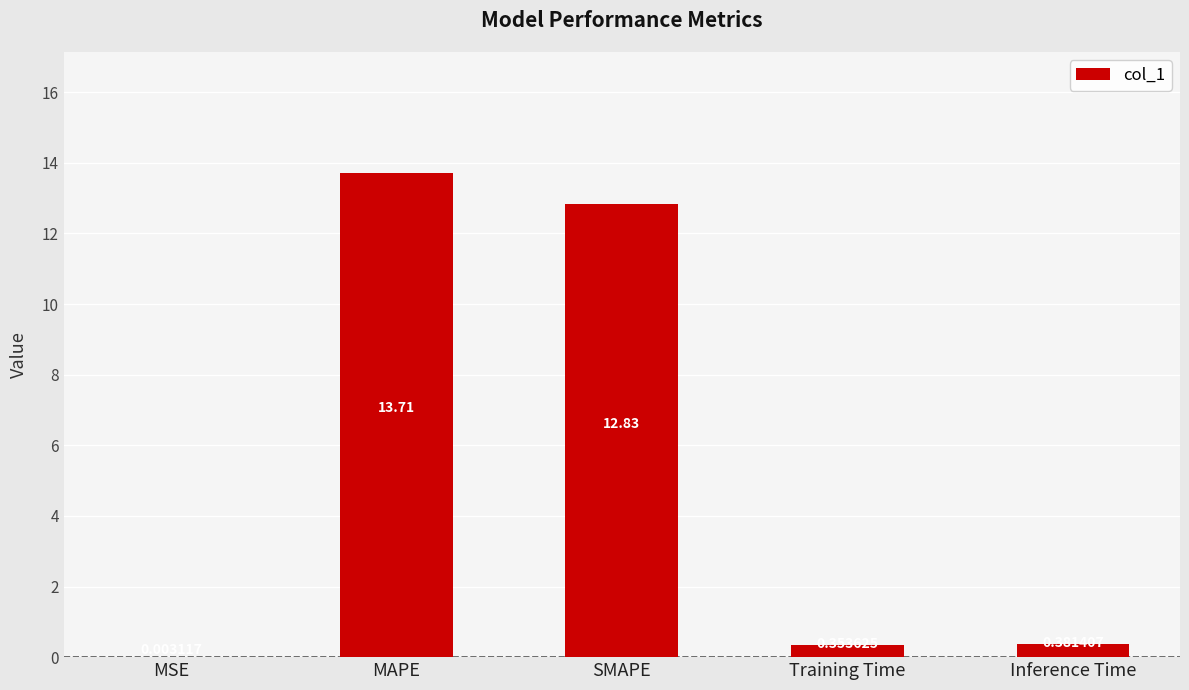

Count the number of categories in the chart.

5